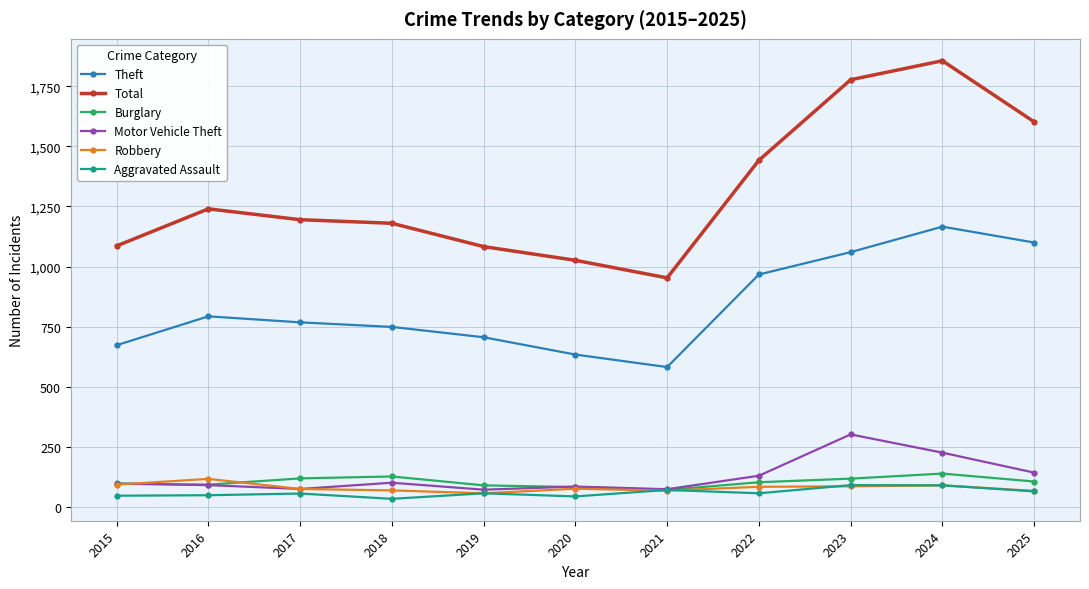

Rank the series by their maximum value, from lowest to highest.

Aggravated Assault, Robbery, Burglary, Motor Vehicle Theft, Theft, Total